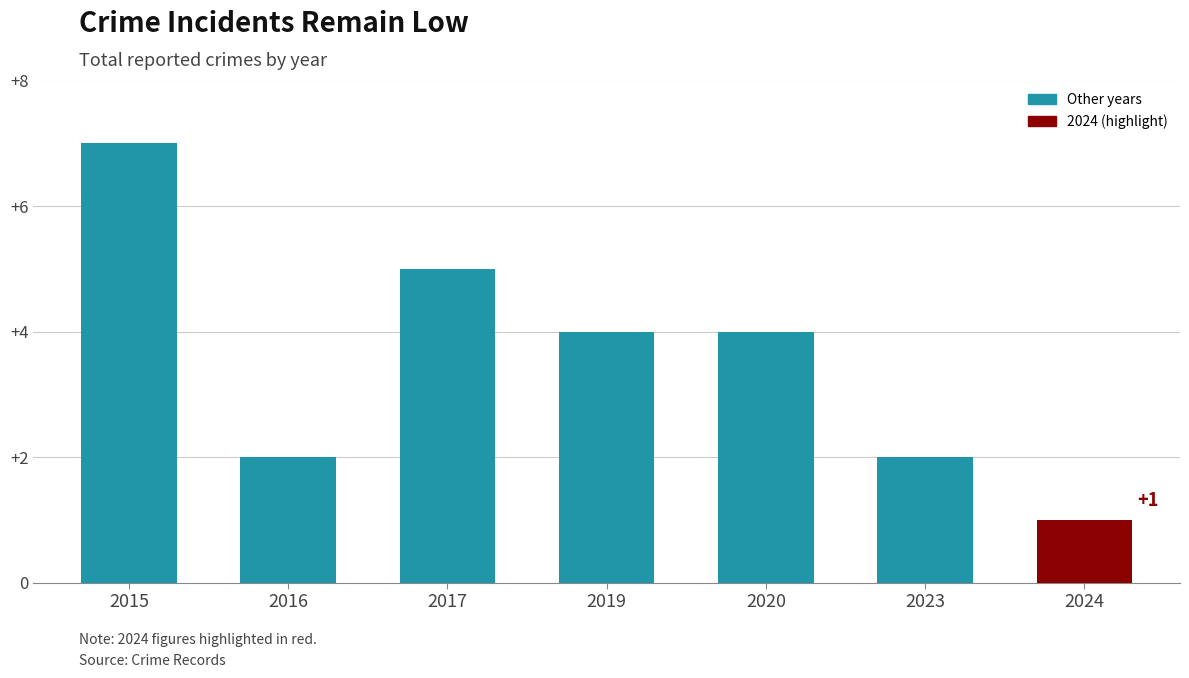

What is the ratio of the value at 2015 to the value at 2016?

3.5